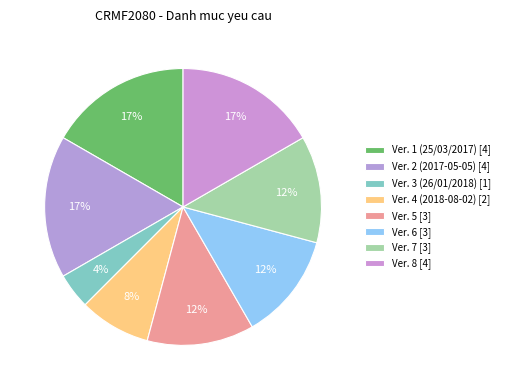

How many segments does this pie chart have?

8